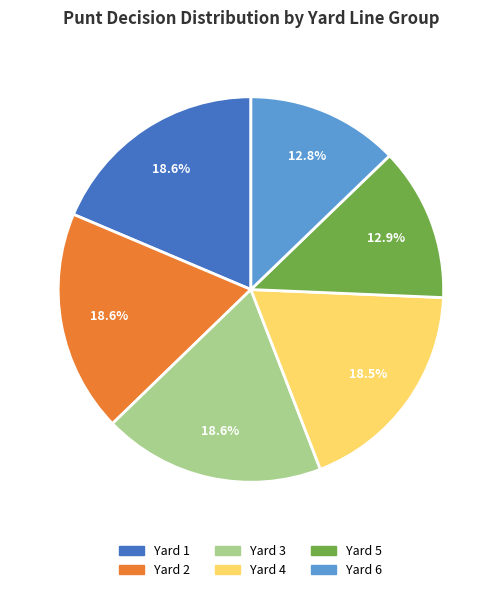

How many slices are in this pie chart?

6